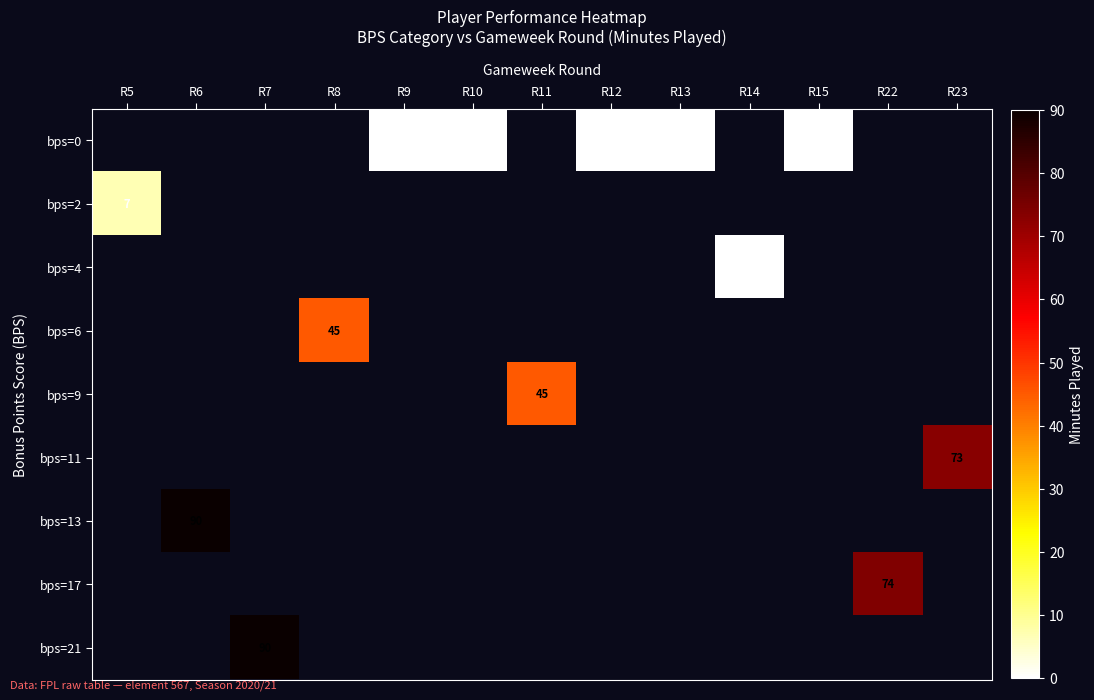

Between R12 and R5, which is larger?

R5